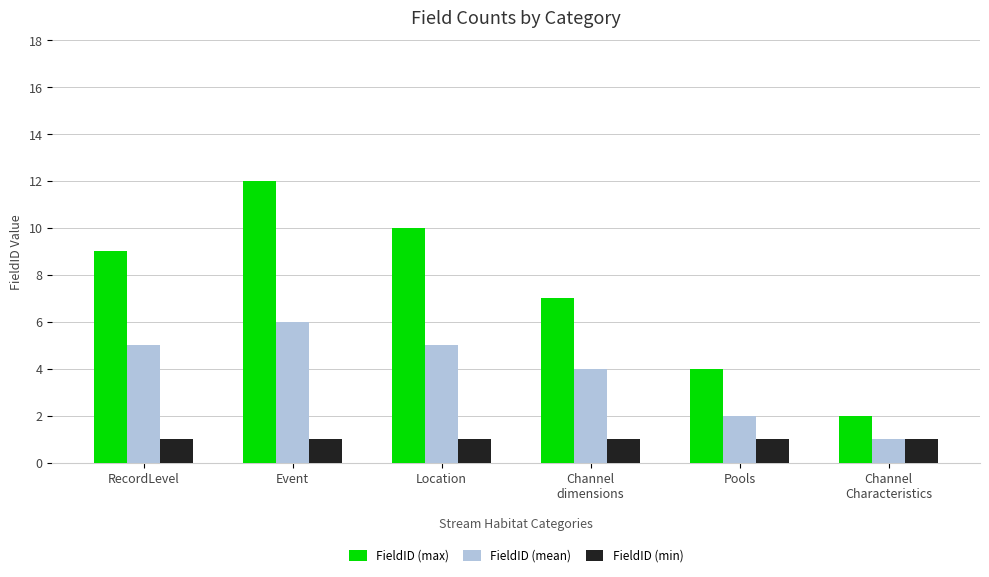

What position from the left is Location?

3